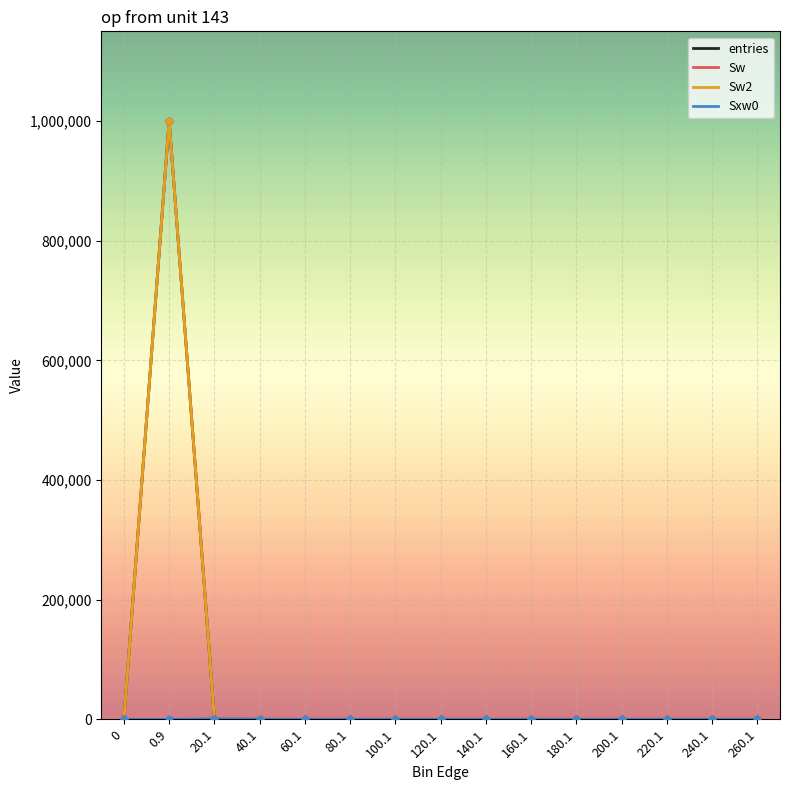

Is this an area chart (filled region under the line)?

No